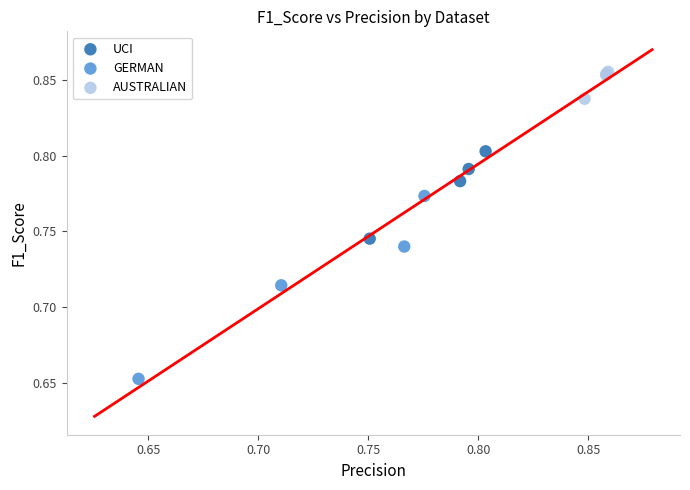

Which series reaches the minimum Y coordinate?

GERMAN